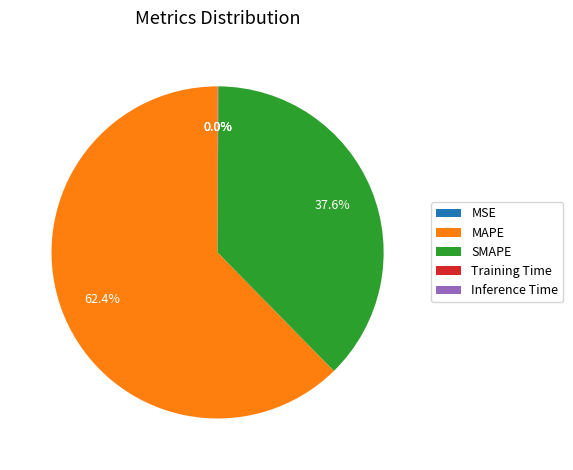

Which category has the biggest portion of the pie?

MAPE